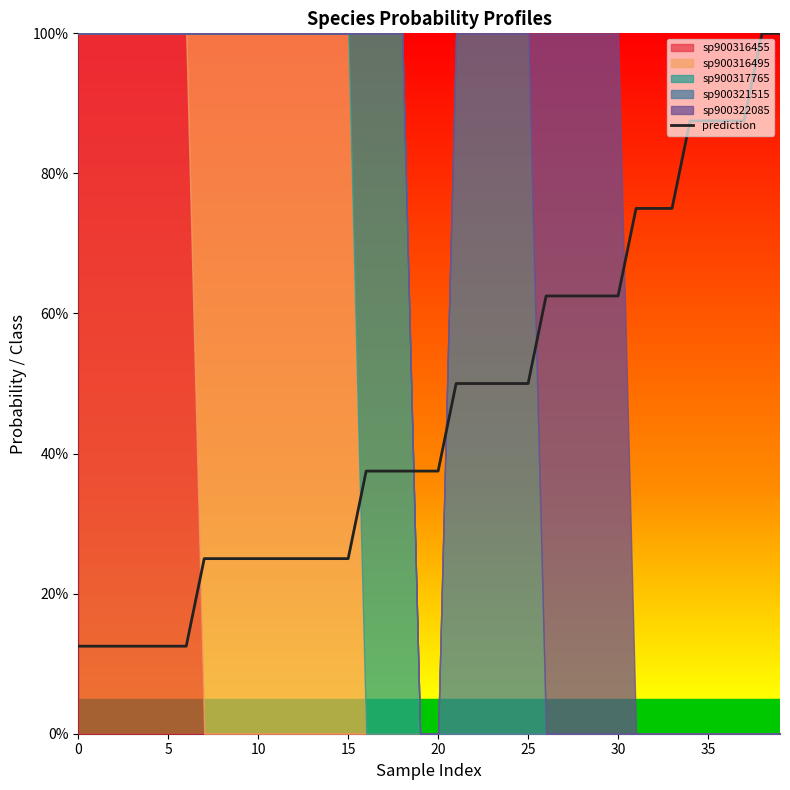

What is the change in value from 10 to 18?

+0.1